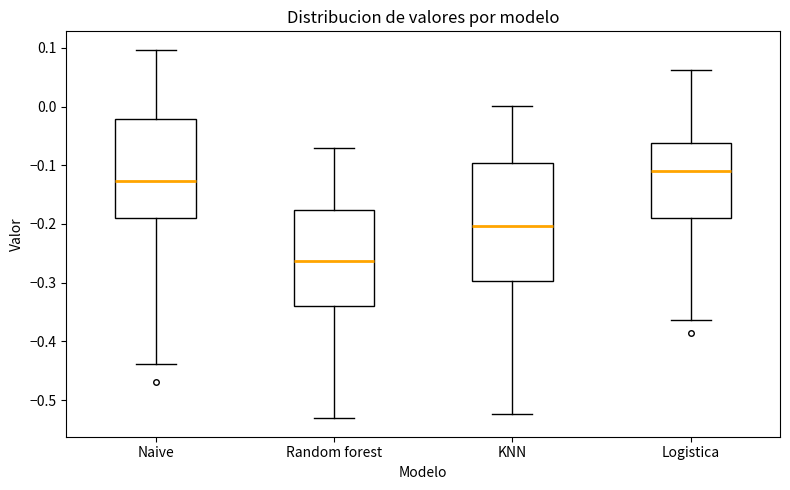

Where does the upper whisker of the box for Logistica end on the y-axis? The values are not printed on the chart, so give them approximately, as read against the axis.

0.06